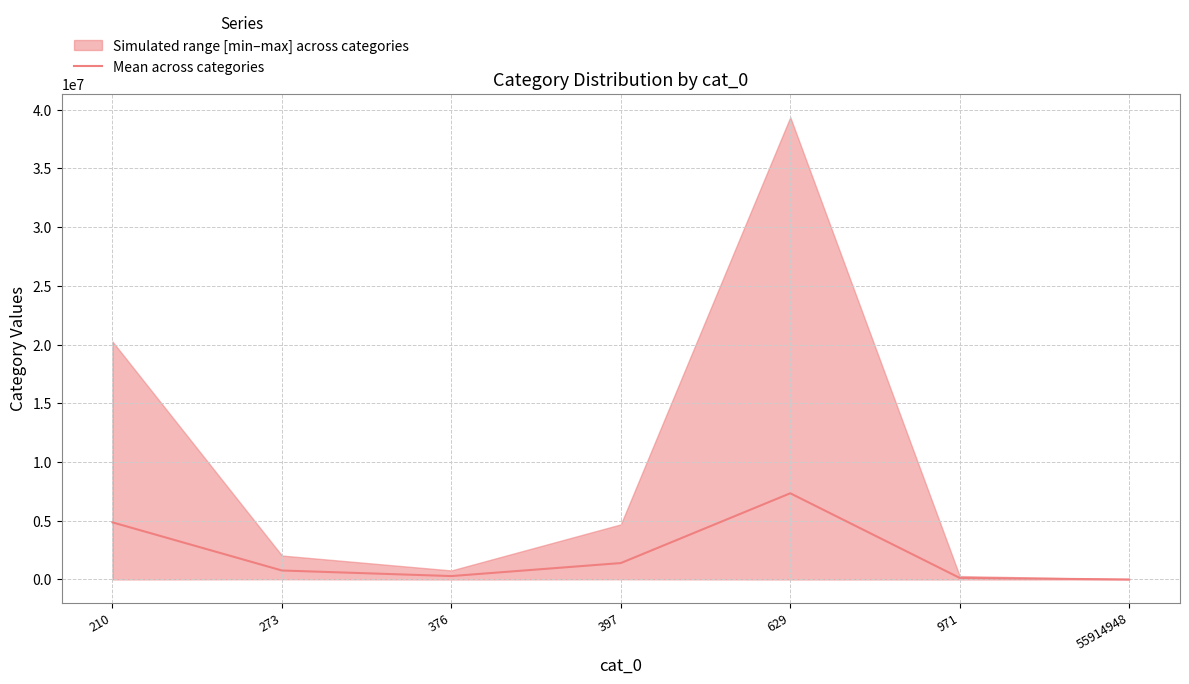

How many data points does each series have?

7